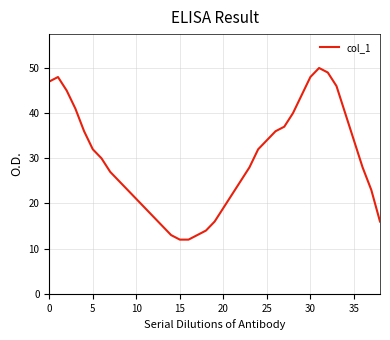

What is the greatest value displayed?

50